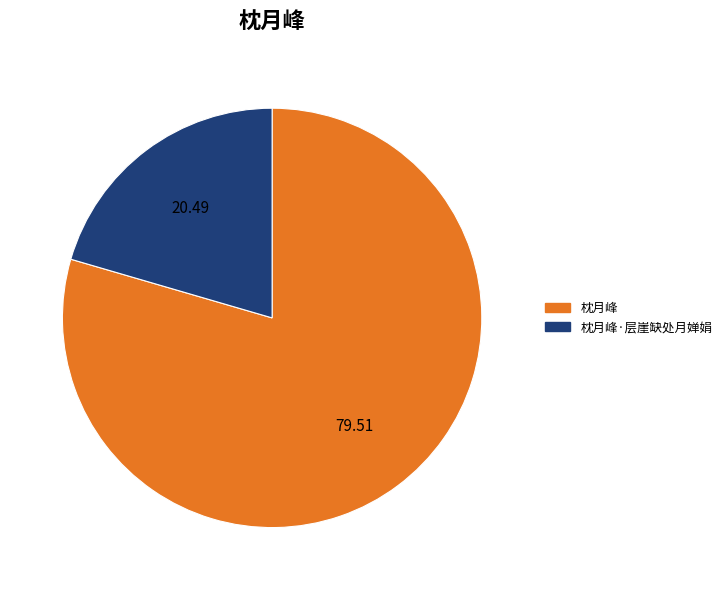

What is the ratio of the value at 枕月峰·层崖缺处月婵娟 to the value at 枕月峰?

0.3